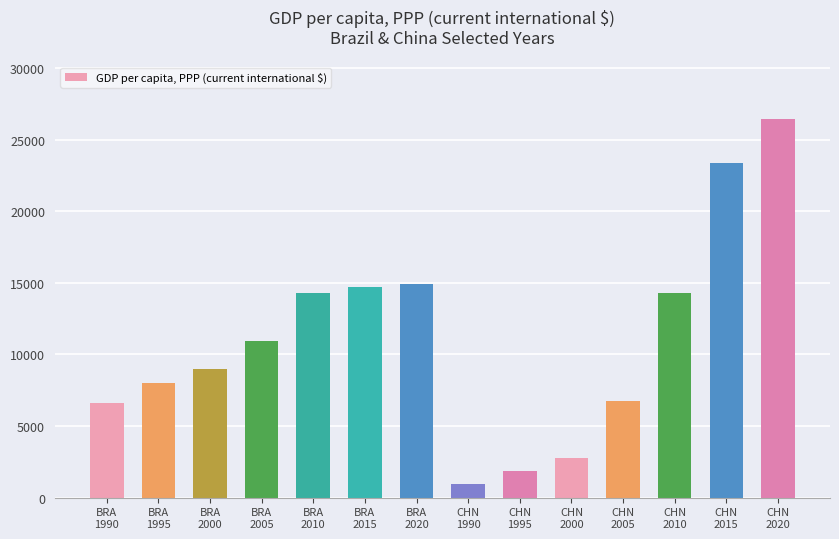

What is the value of the 2nd bar from the left?

8008.1